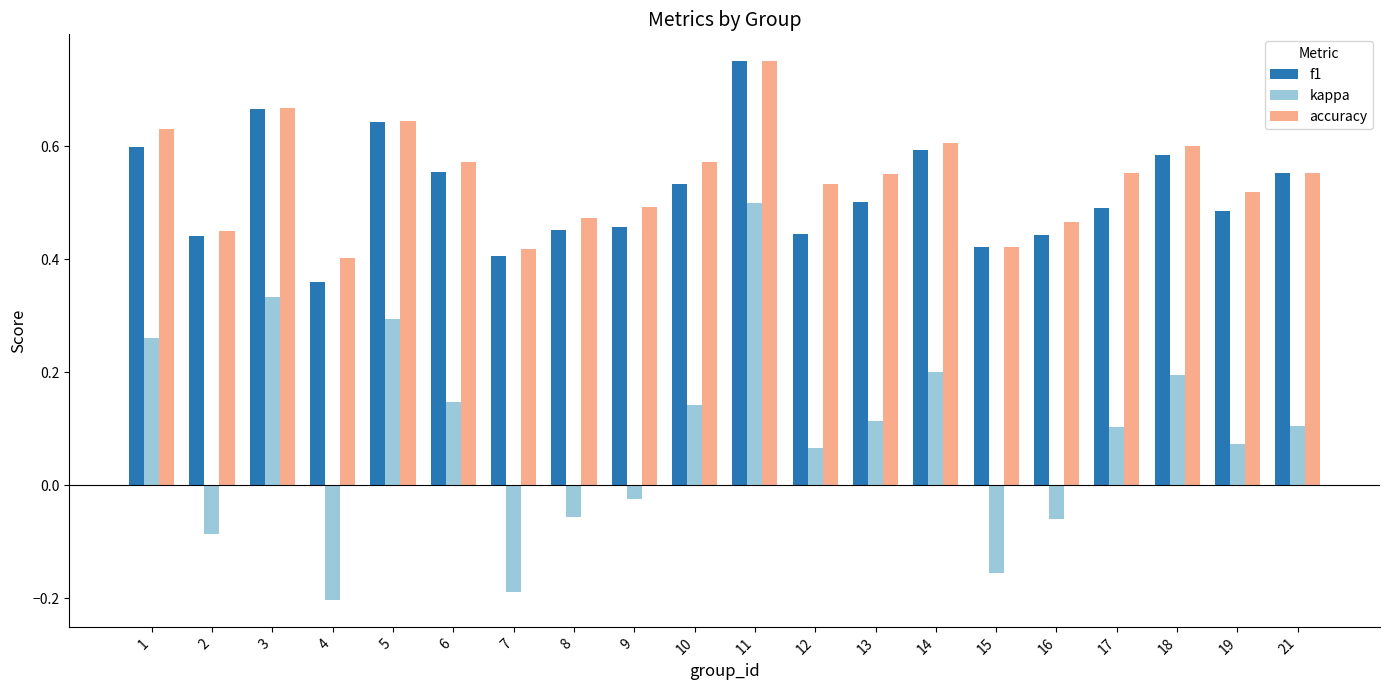

Which series has the largest total across all categories?

accuracy